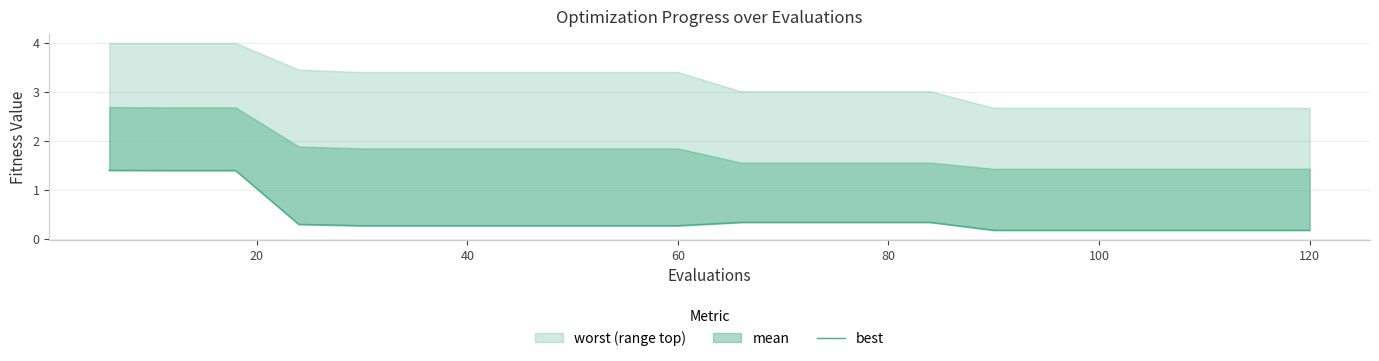

How many lines are shown in the chart?

1